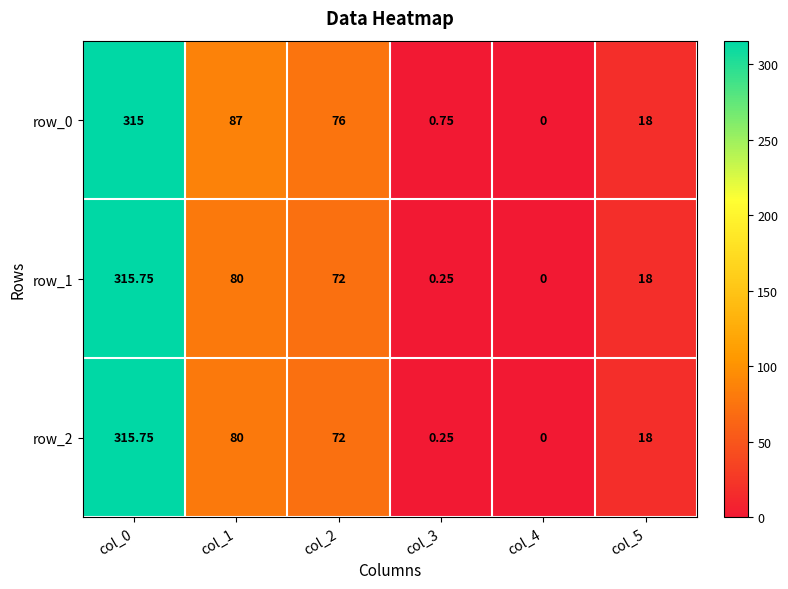

How many distinct data groups are displayed?

3